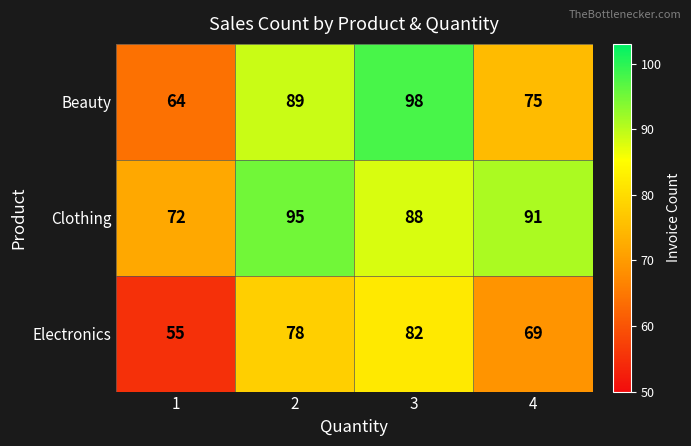

Rank the series at 1 from lowest to highest value.

Electronics, Beauty, Clothing